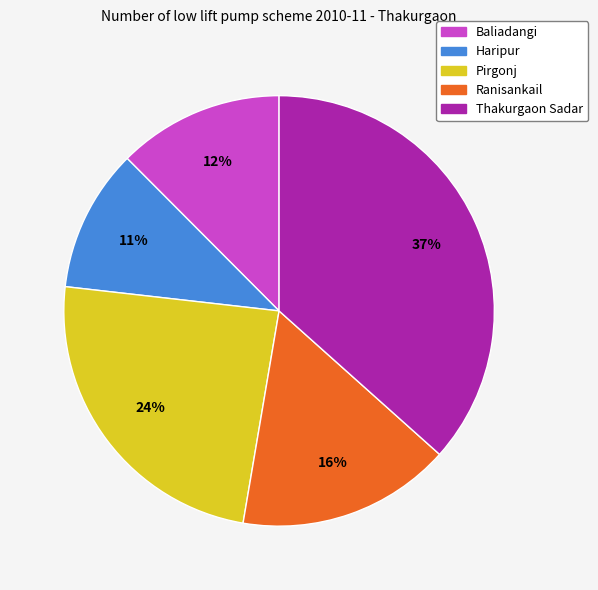

Combined, do Ranisankail and Baliadangi account for over 50%?

No